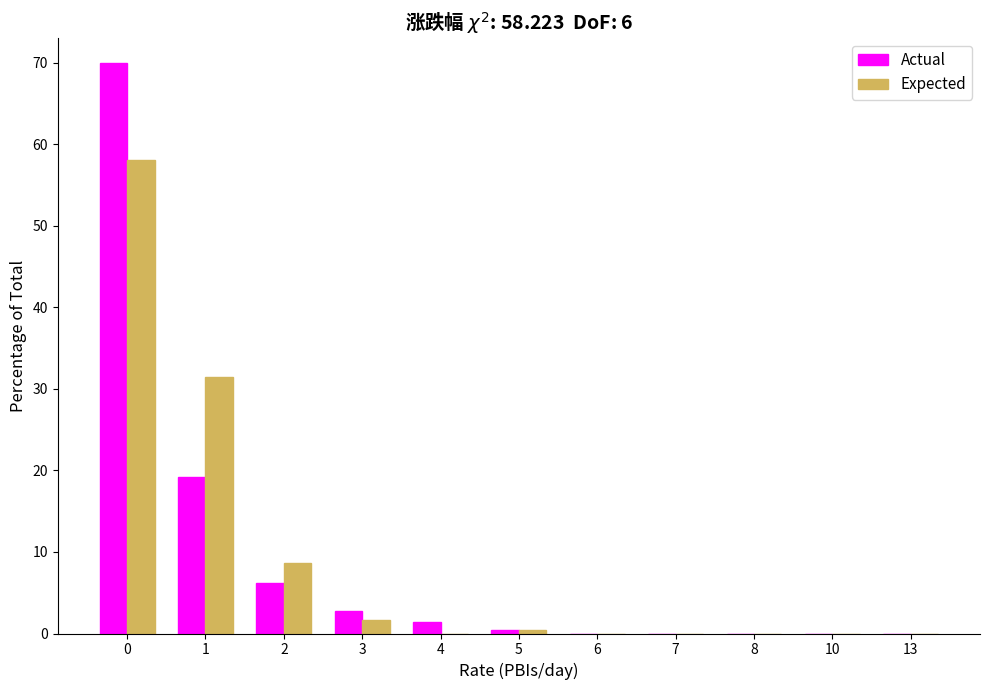

Reading left to right, what are all the values shown in this chart?

Actual: 0=70.0	1=19.2	2=6.2	3=2.7	4=1.4	5=0.4	6=0.0	7=0.0	8=0.0	10=0.0	13=0.0
Expected: 0=58.1	1=31.5	2=8.6	3=1.6	4=0.0	5=0.4	6=0.0	7=0.0	8=0.0	10=0.0	13=0.0